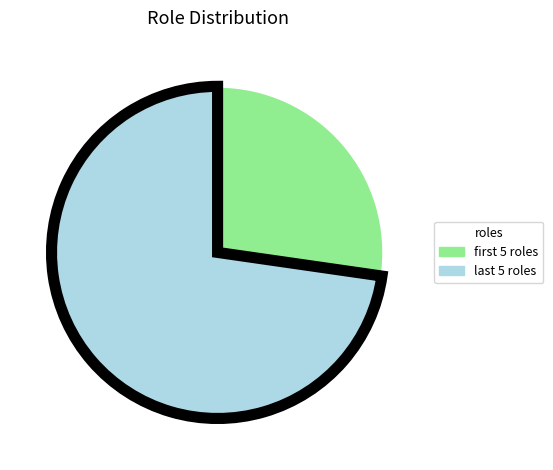

How many slices are in this pie chart?

2